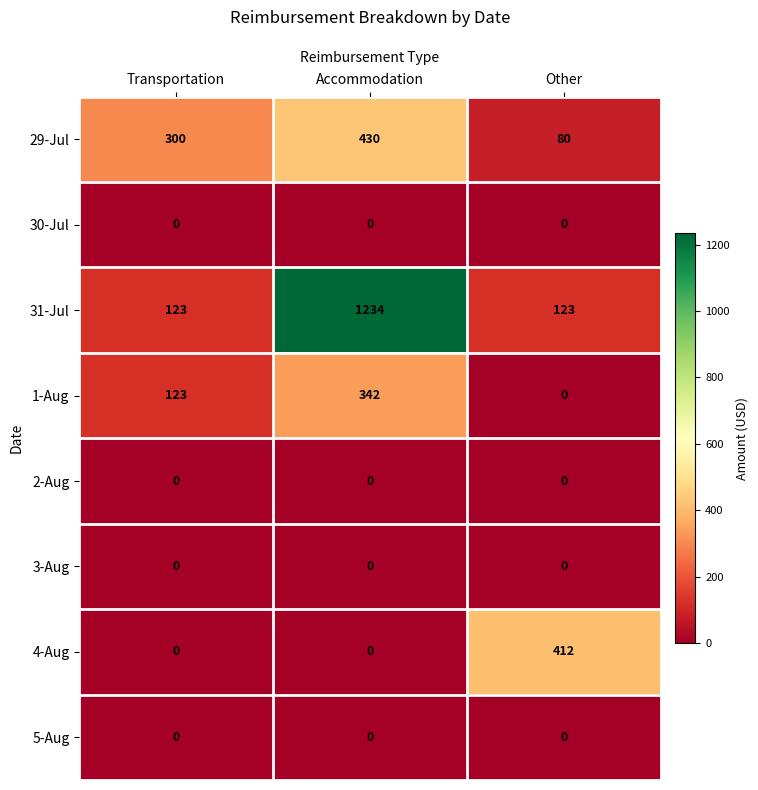

What is the total value across all series at Accommodation?

2006